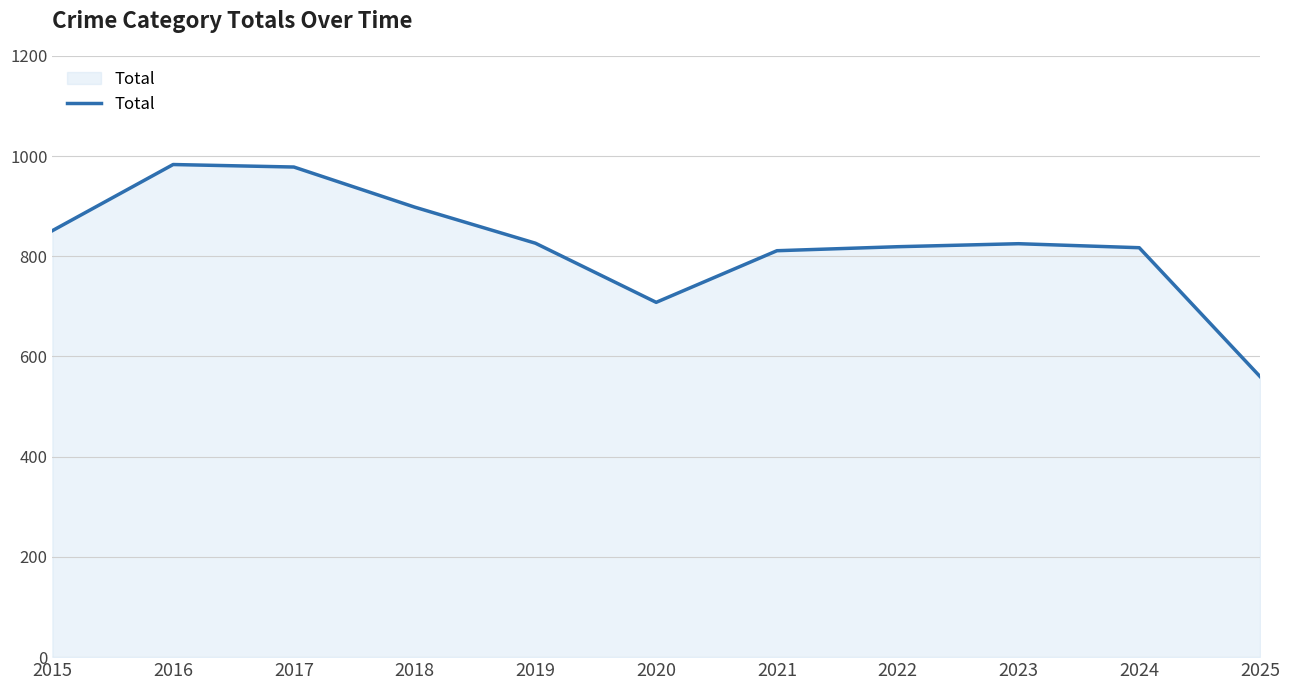

Is it true that the value at 2024 is 273?

False